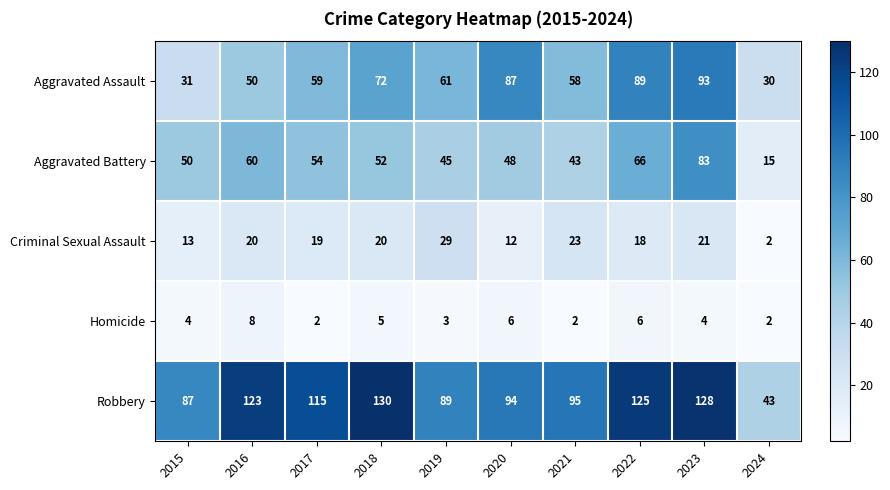

Which series changed the most between 2019 and 2023?

Robbery